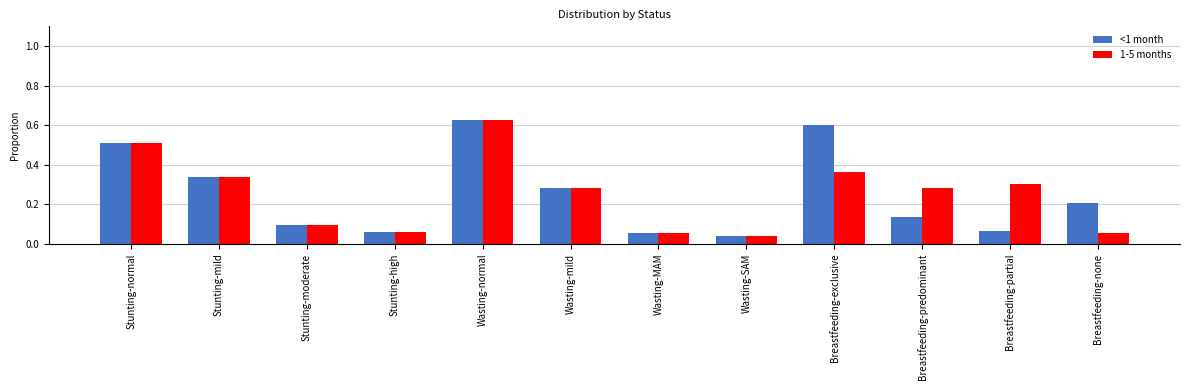

The <1 month series shows 0.0 at Wasting-MAM. True or false?

False